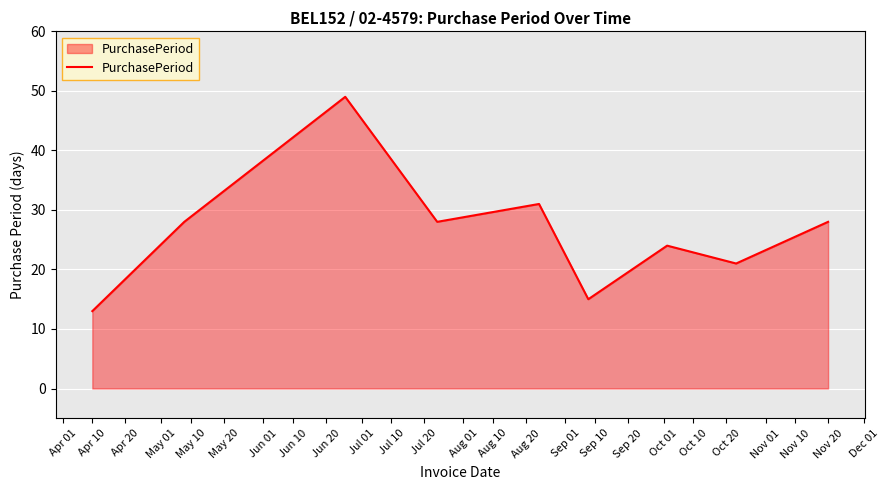

Reading left to right, transcribe all the data shown in this chart.

13	28	49	28	31	15	24	21	28